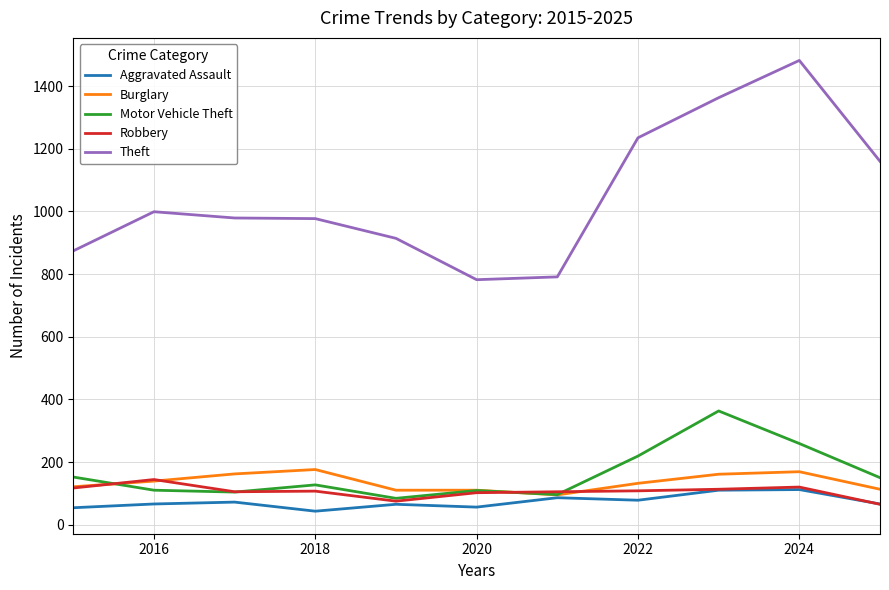

Which series has the widest spread of values?

Theft